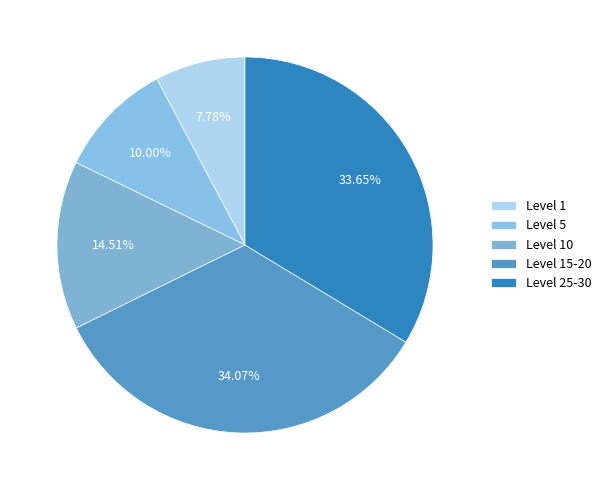

How many slices are in this pie chart?

5